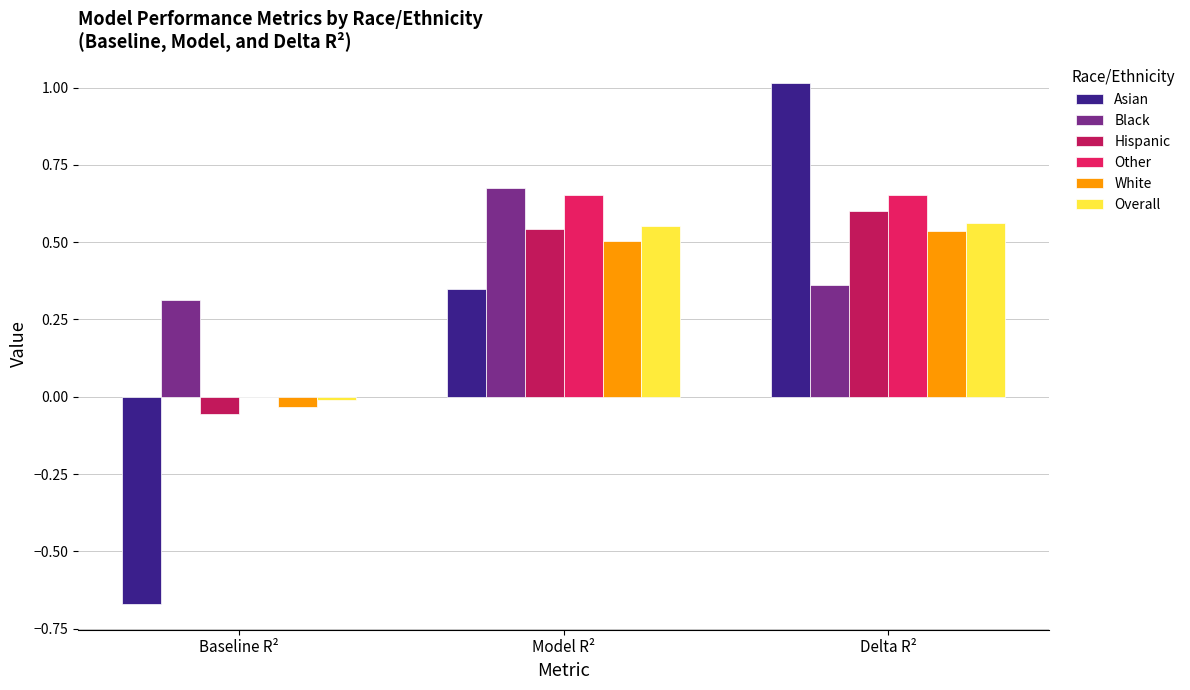

Which series changed the most between Baseline R² and Delta R²?

Asian